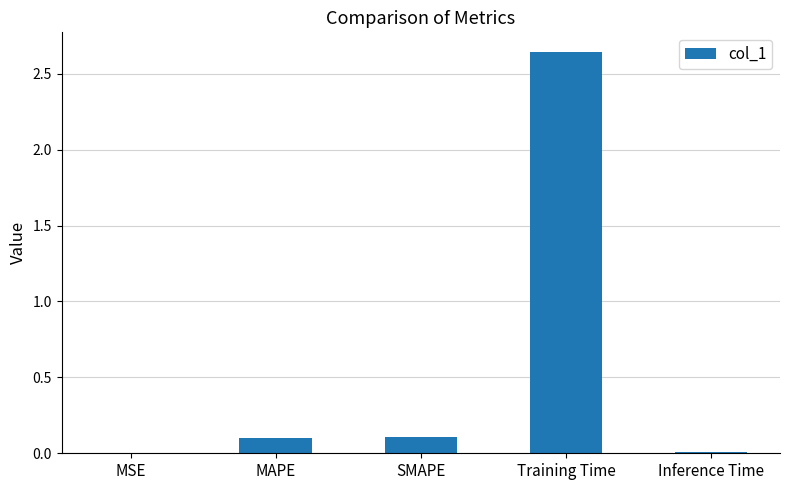

What is the average value?

0.6